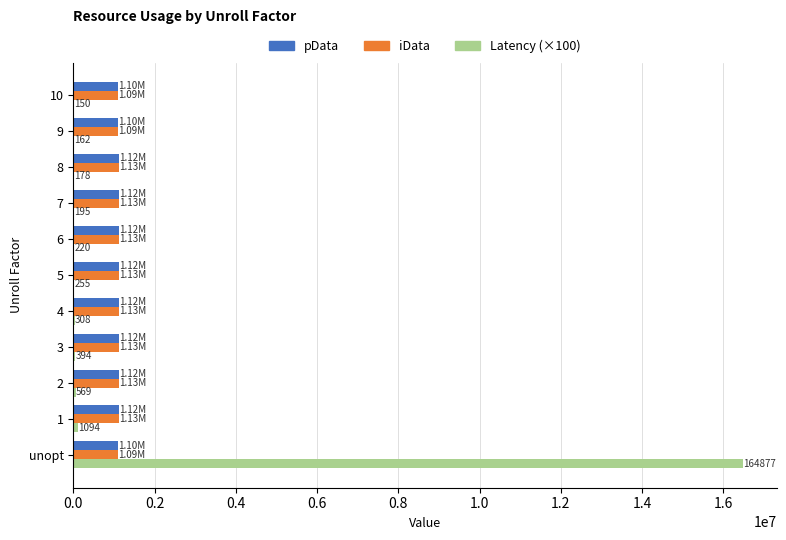

How many categories are shown in the chart?

11